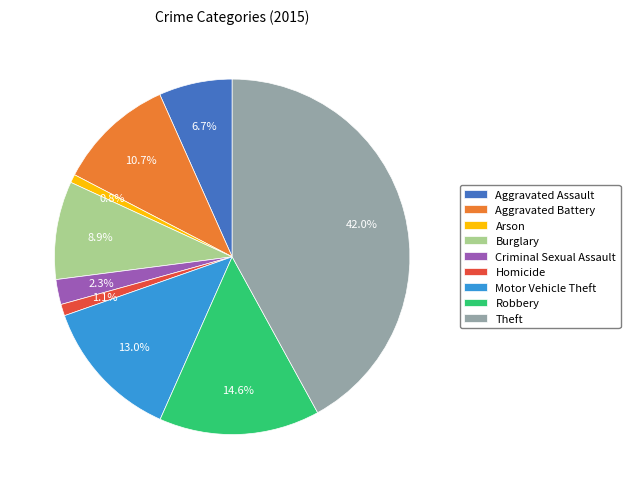

To the nearest percent, what is the average slice percentage?

11%